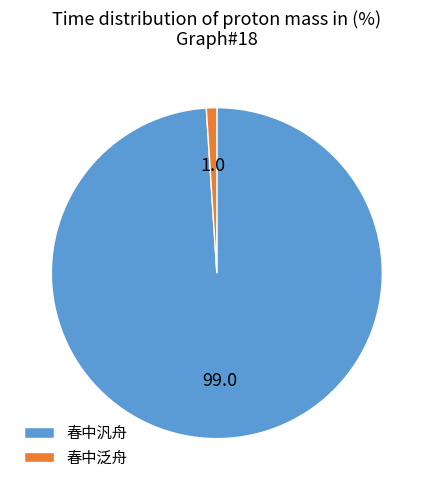

Which has a higher value, 春中汎舟 or 春中泛舟?

春中汎舟